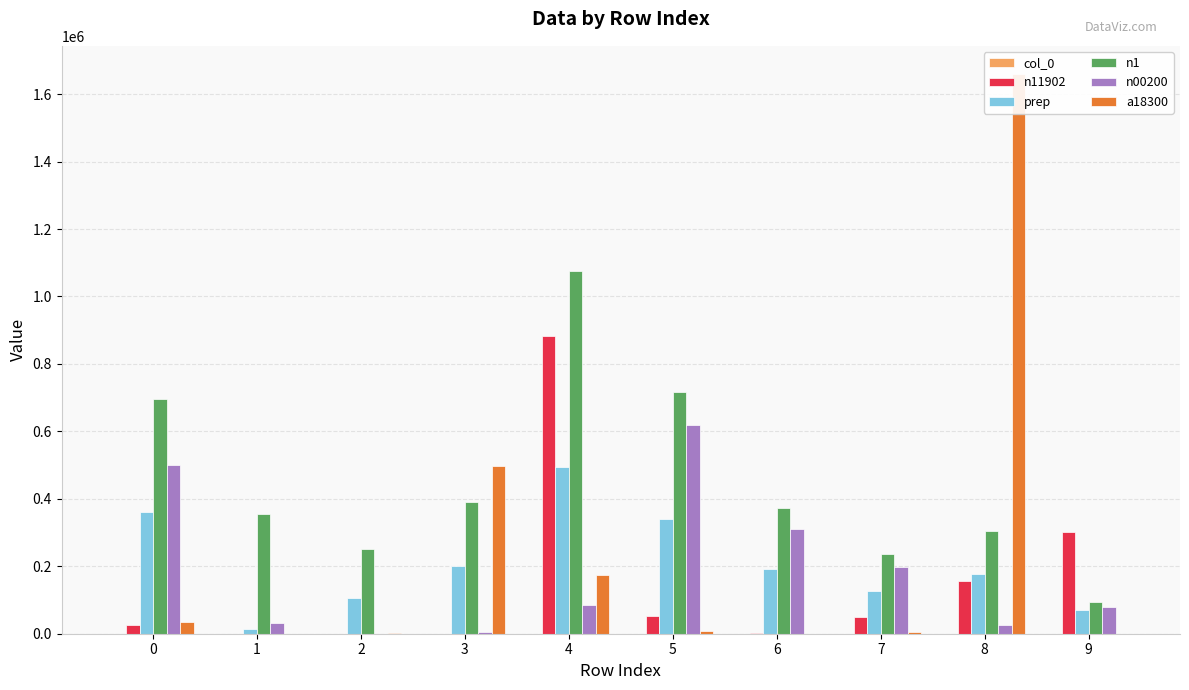

Rank the categories by n11902 value from highest to lowest.

4, 9, 8, 5, 7, 0, 6, 3, 2, 1